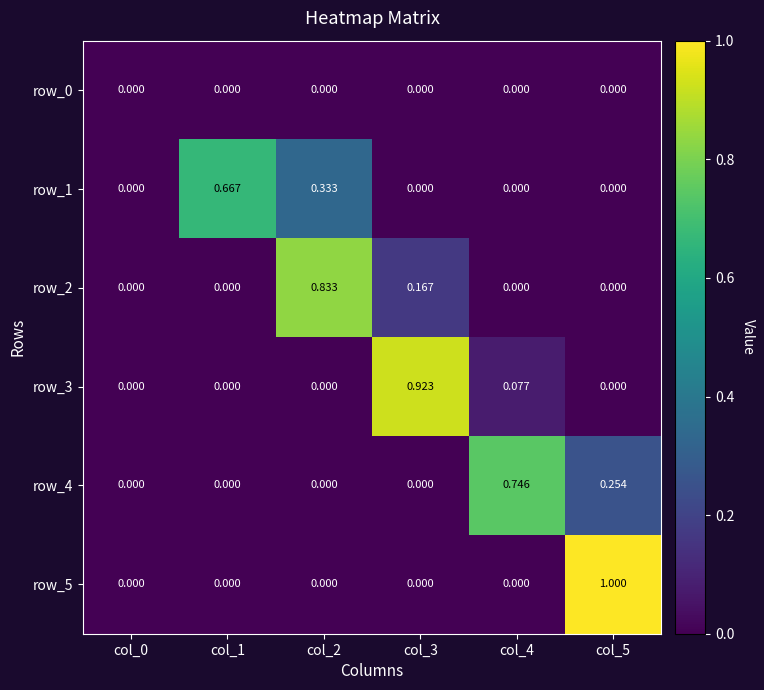

Is the value of row_3 at col_3 greater than the value of row_0 at col_2?

Yes